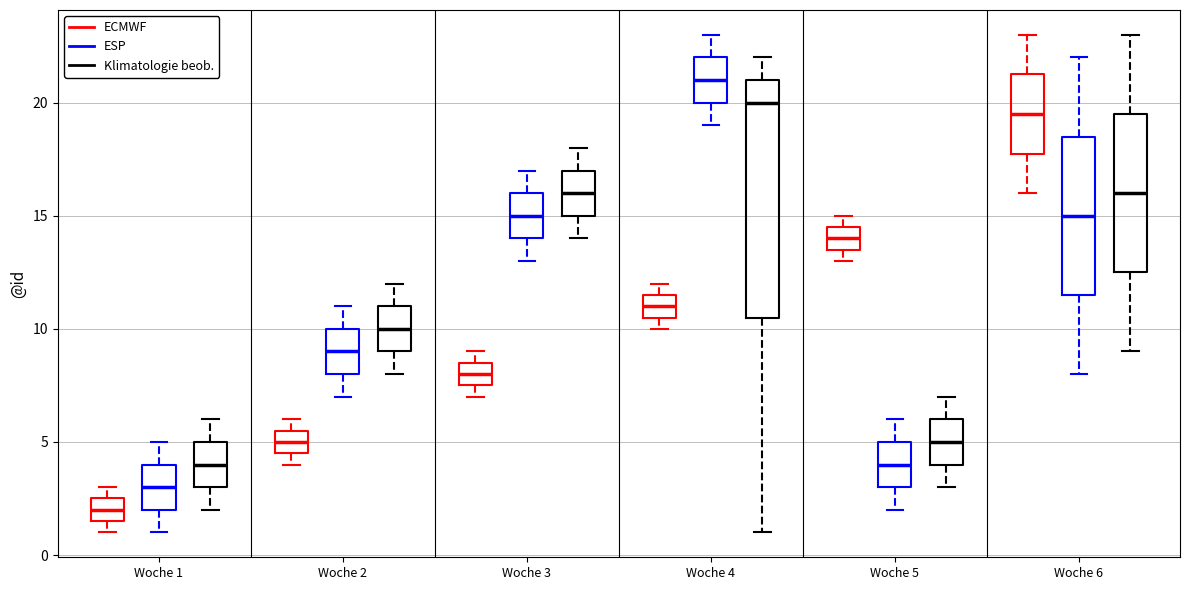

Which box is the tallest, from its lower edge to its upper edge?

Woche 4 (Klimatologie beob.)